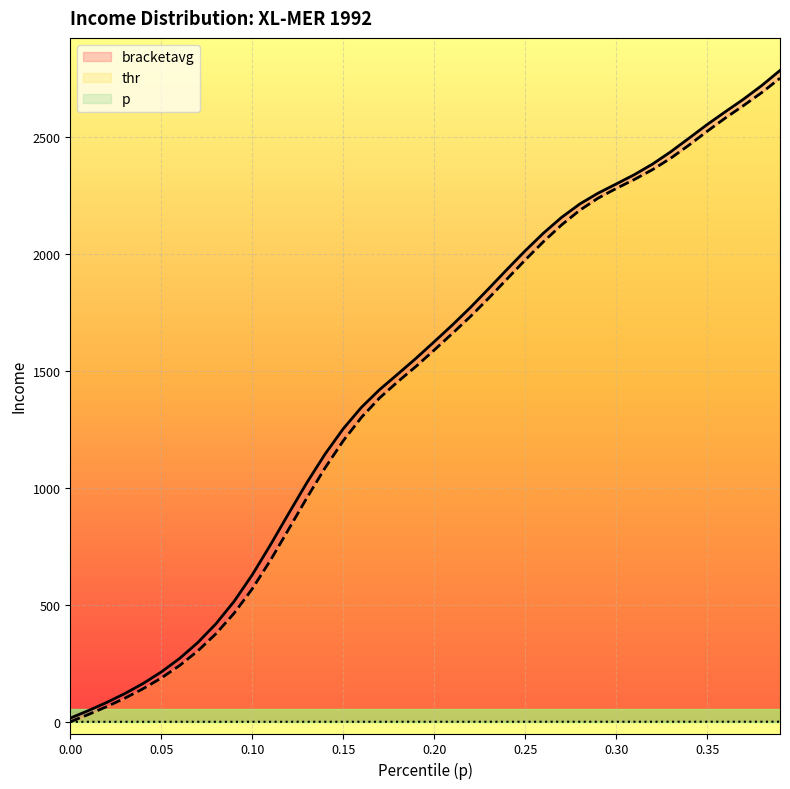

The value of p at 0.38 is 0.6. True or false?

False